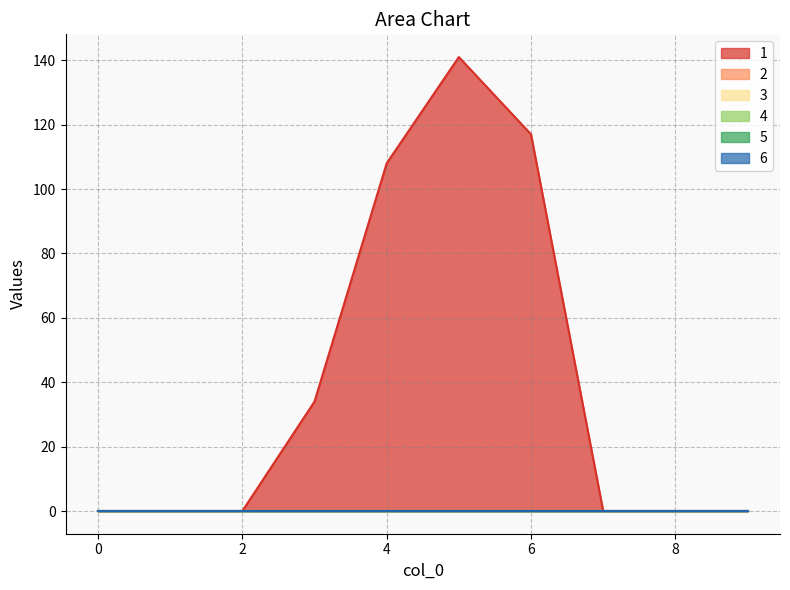

What is the difference between the 1 values at 2 and 4?

108